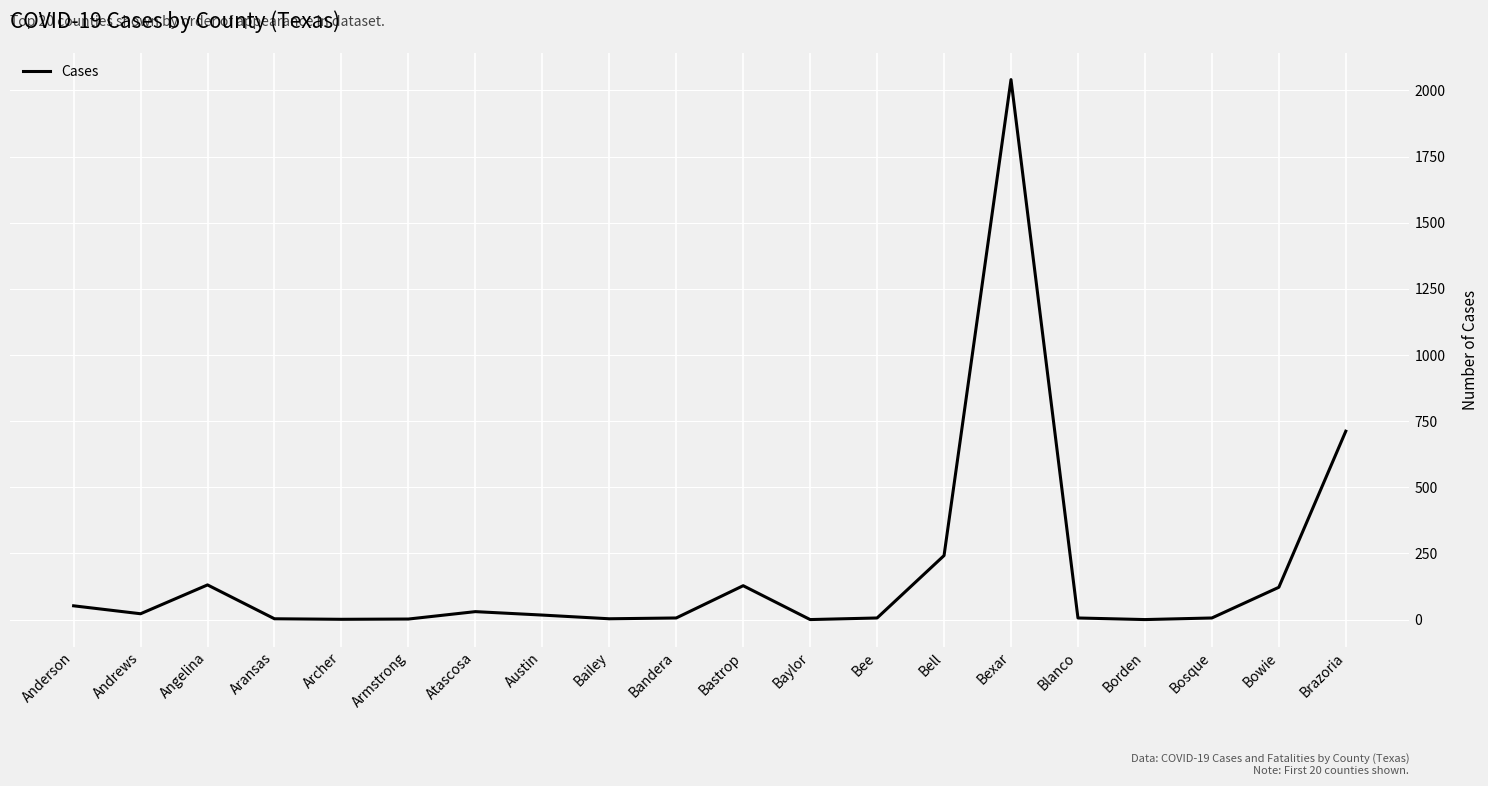

Is it true that the value at Atascosa is 30?

True